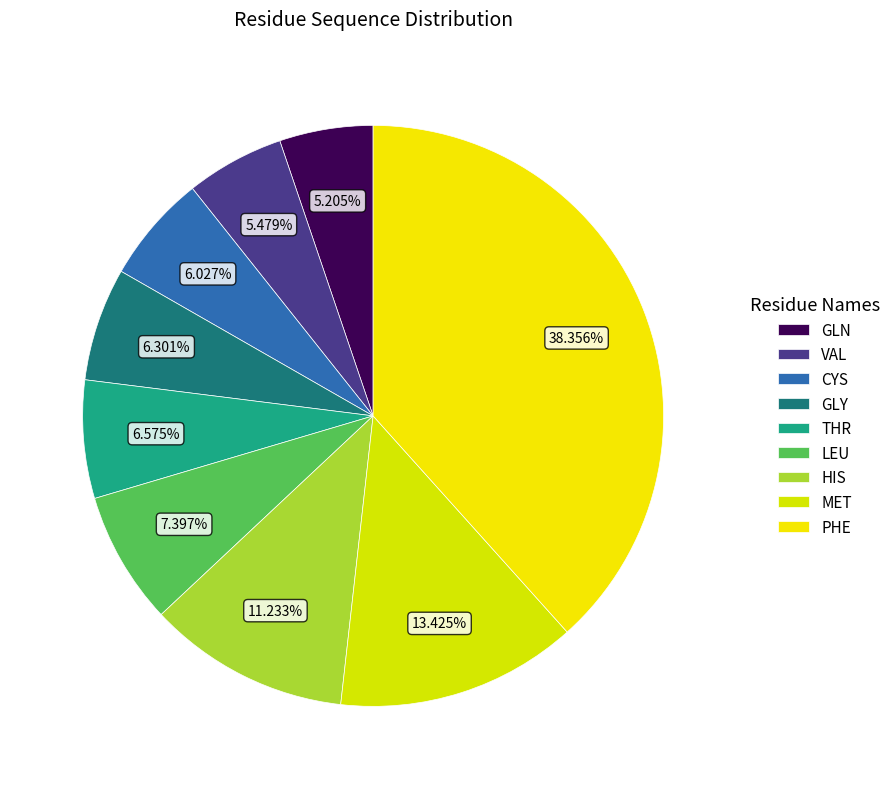

To the nearest percent, what portion does VAL represent?

5%